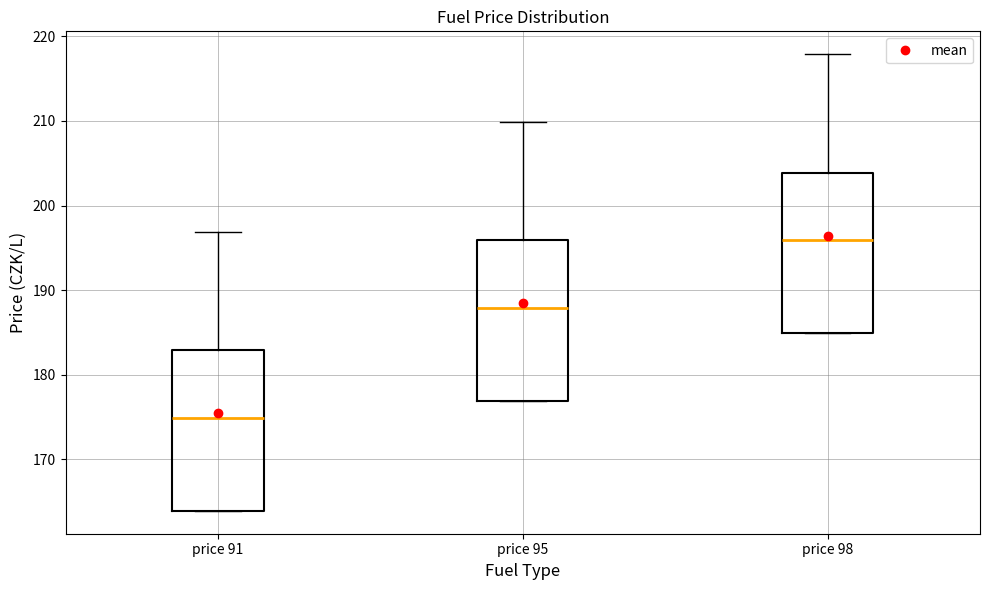

Reading left to right, read every box against the y-axis: the position of its median line, the range the box covers, and the ends of its whiskers. The values are not printed on the chart, so give them approximately, as read against the axis.

price 91: median 175, box 164 to 183, whiskers 164 to 197
price 95: median 188, box 177 to 196, whiskers 177 to 210
price 98: median 196, box 185 to 204, whiskers 185 to 218